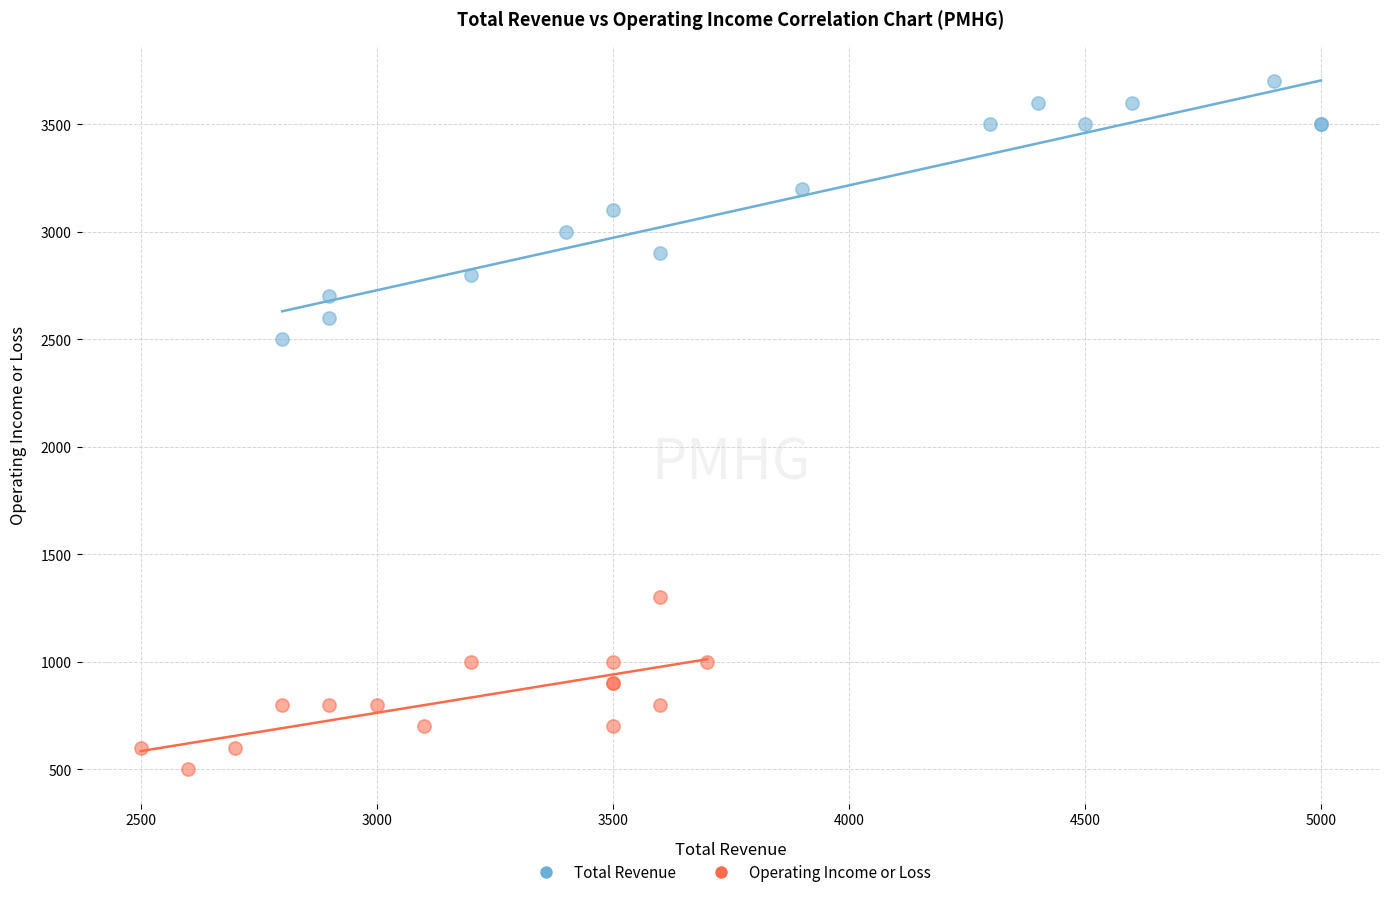

Which series reaches the maximum Y coordinate?

Total Revenue